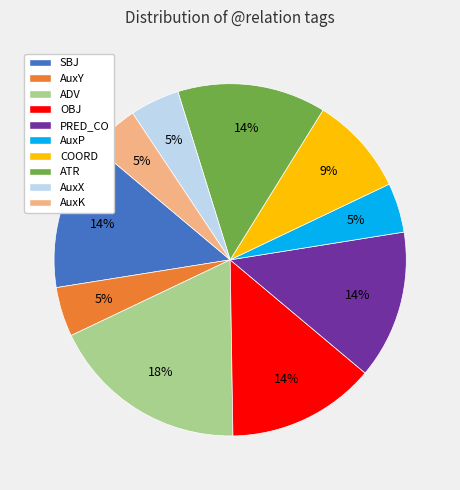

What percentage is the AuxY slice, to the nearest percent?

5%